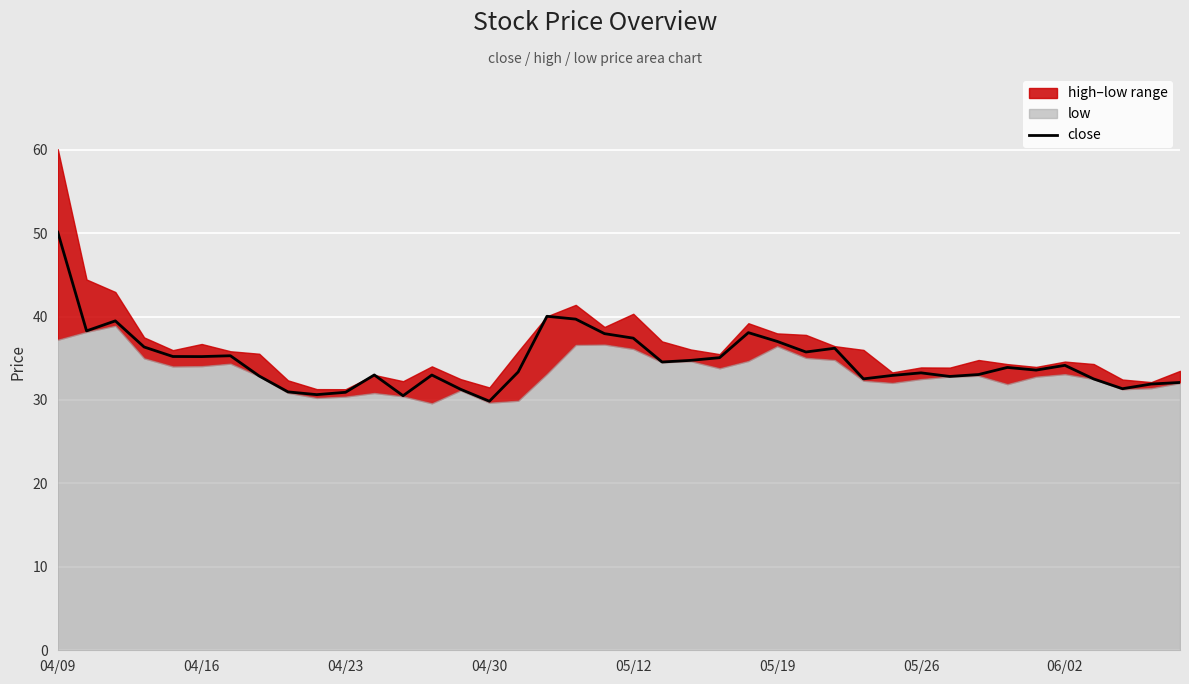

The close series shows 63.6 at 05/12. True or false?

False